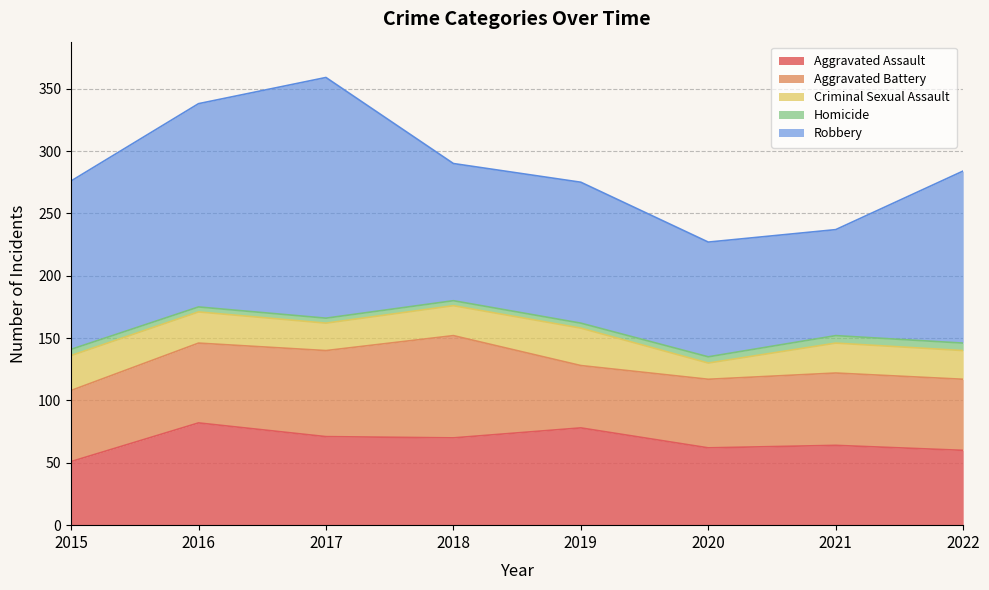

Rank the series at 2019 from lowest to highest value.

Homicide, Criminal Sexual Assault, Aggravated Battery, Aggravated Assault, Robbery